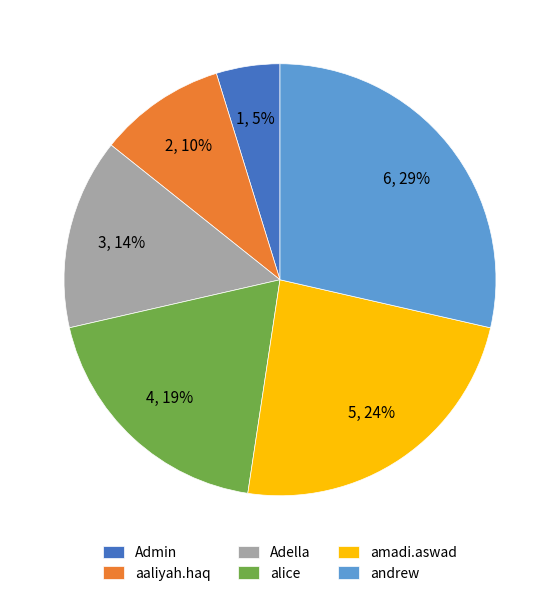

What is the smallest slice in the pie chart?

Admin